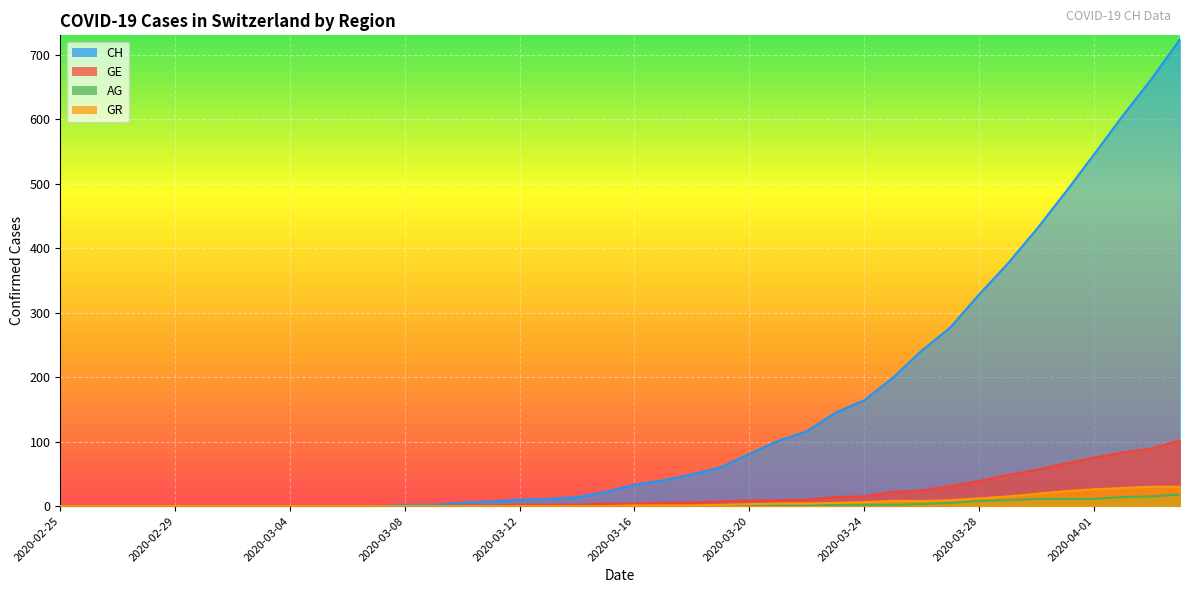

Does the chart display data point markers on the line(s)?

No